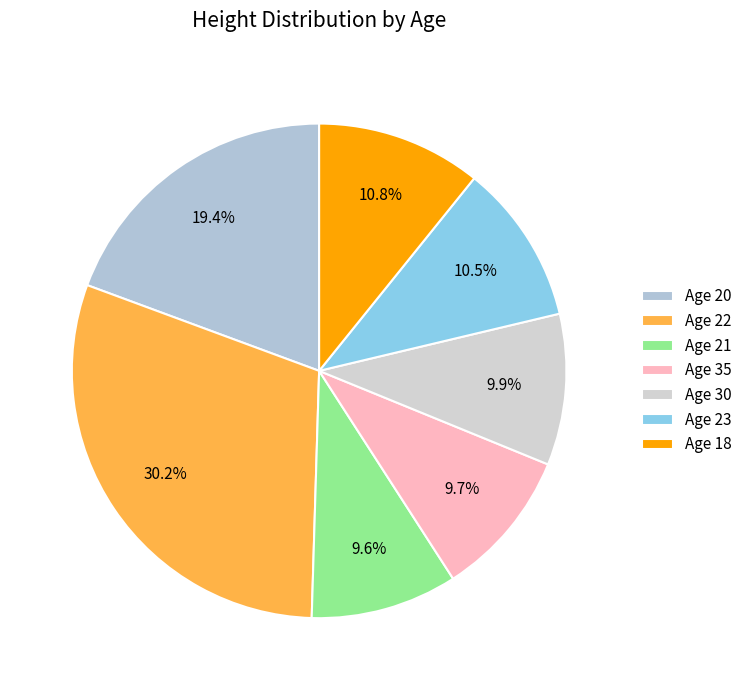

How many slices are in this pie chart?

7